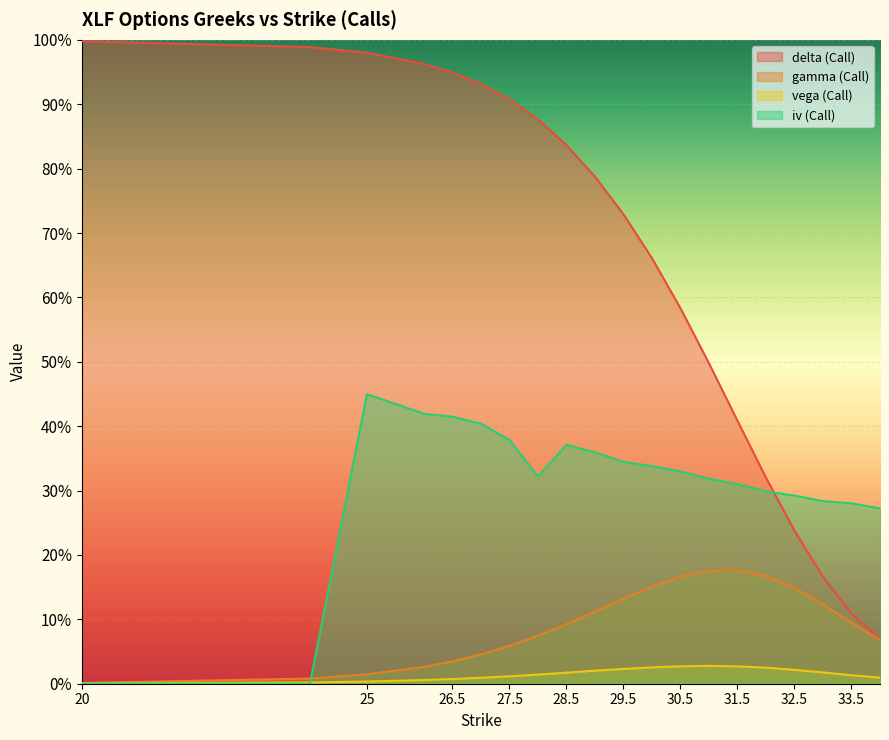

Reading left to right, what are all the values shown in this chart?

delta (Call): 1.0	1.0	1.0	1.0	0.9	0.9	0.9	0.9	0.8	0.8	0.7	0.7	0.6	0.5	0.4	0.3	0.2	0.2	0.1	0.1
gamma (Call): 0.0	0.0	0.0	0.0	0.0	0.0	0.1	0.1	0.1	0.1	0.1	0.2	0.2	0.2	0.2	0.2	0.1	0.1	0.1	0.1
vega (Call): 0.0	0.0	0.0	0.0	0.0	0.0	0.0	0.0	0.0	0.0	0.0	0.0	0.0	0.0	0.0	0.0	0.0	0.0	0.0	0.0
iv (Call): 0.0	0.0	0.4	0.4	0.4	0.4	0.4	0.3	0.4	0.4	0.3	0.3	0.3	0.3	0.3	0.3	0.3	0.3	0.3	0.3